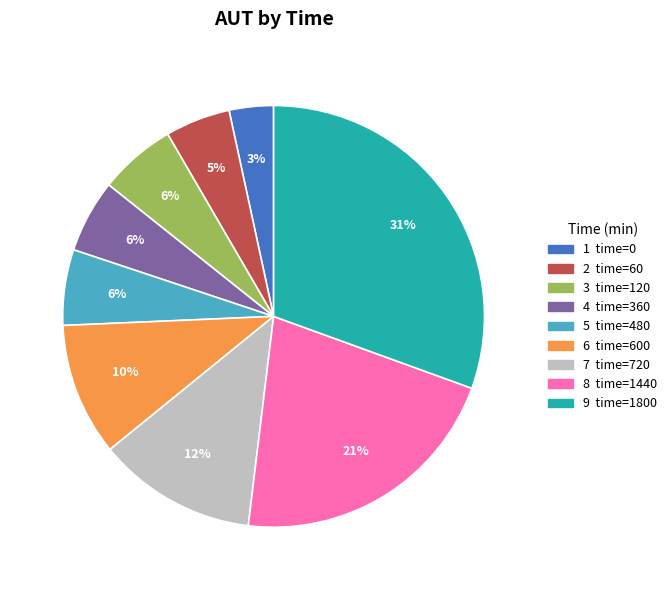

To the nearest percent, what is the average slice percentage?

11%